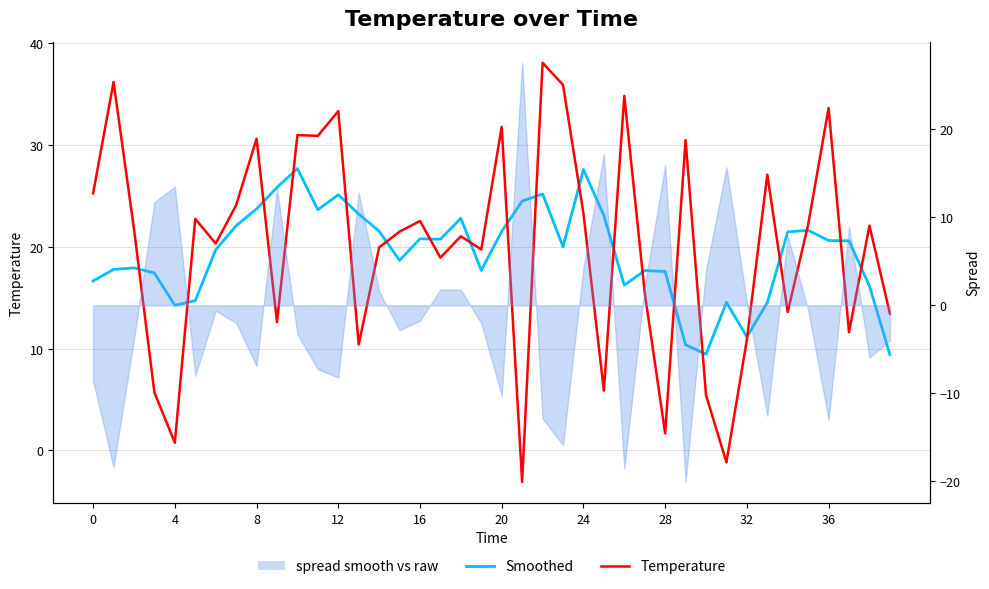

Which label corresponds to the largest value in the chart?

22